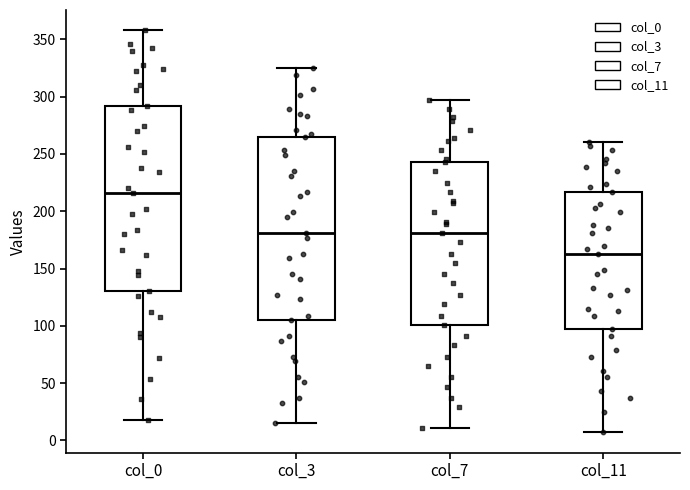

Where does the upper whisker of the box for col_3 end on the y-axis? The values are not printed on the chart, so give them approximately, as read against the axis.

325